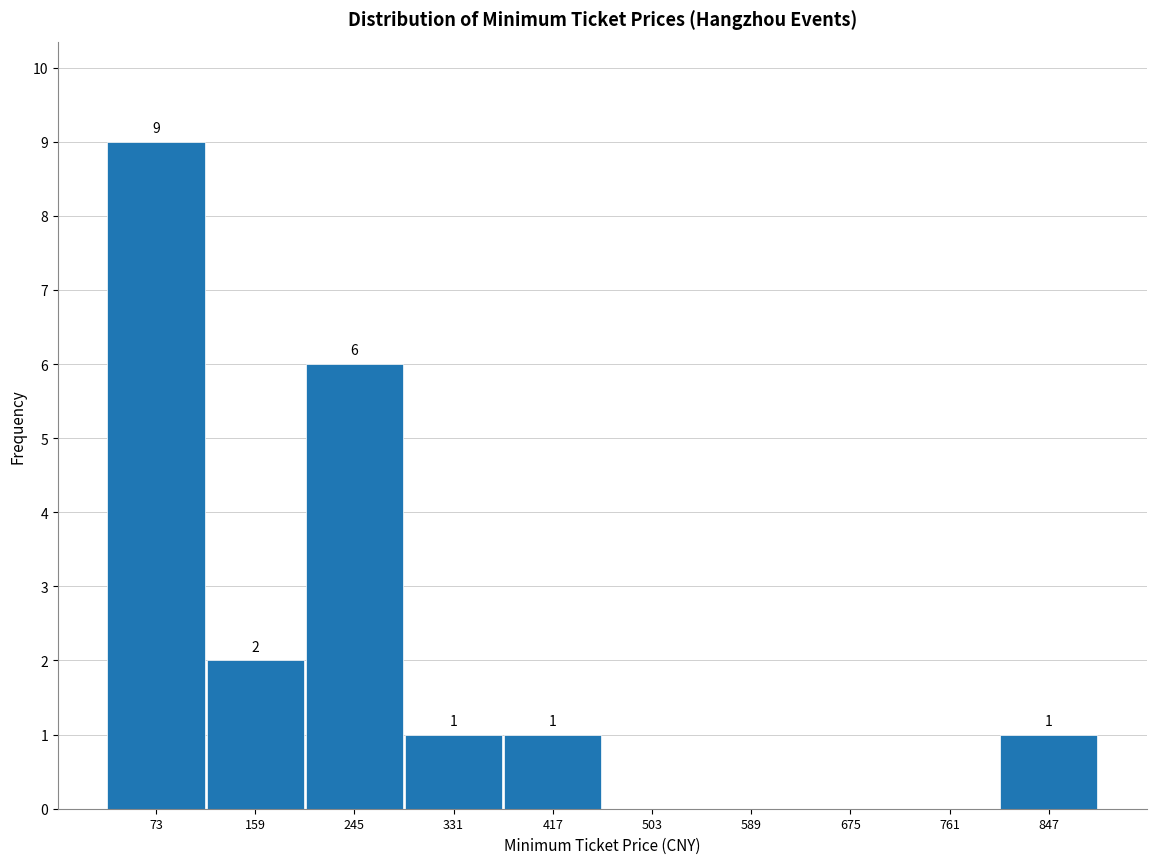

Over which range of the x-axis is the bar tallest?

30 to 116